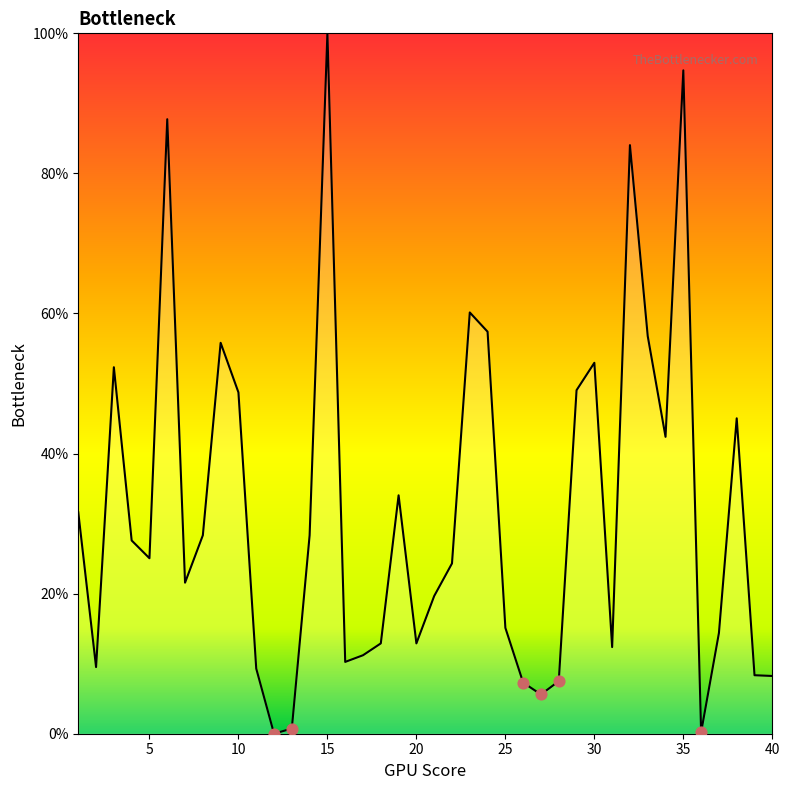

What is the difference between the maximum and minimum values?

100.0